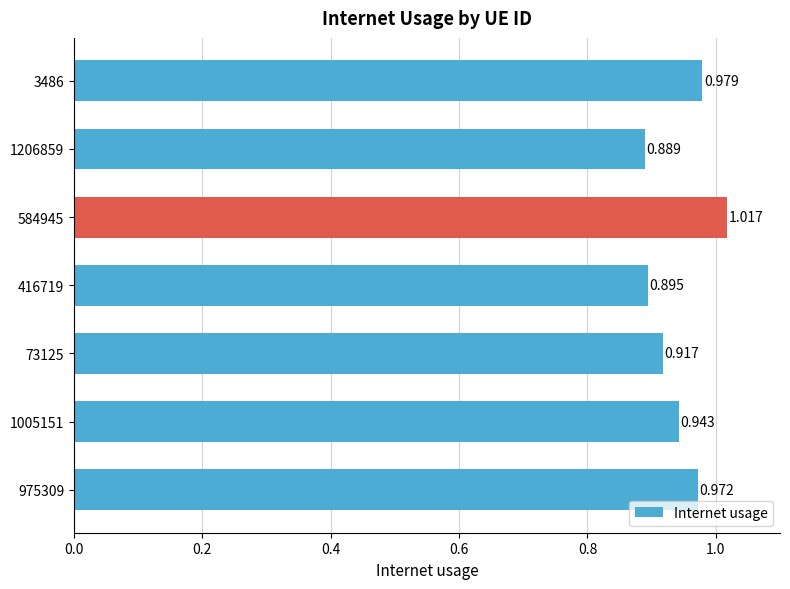

How many bars are there in total?

7